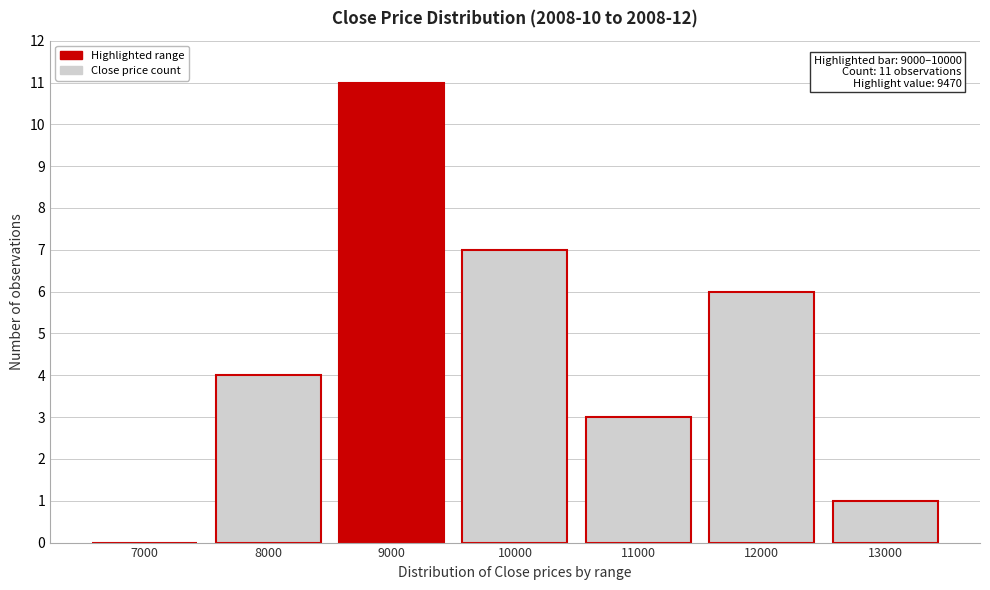

Reading right to left, extract all data points from this chart.

13000=1	12000=6	11000=3	10000=7	9000=11	8000=4	7000=0